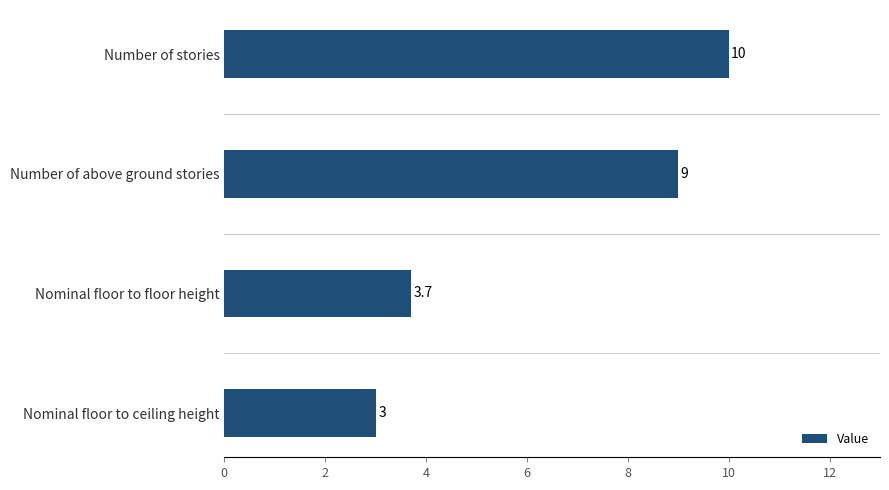

Between Number of stories and Nominal floor to floor height, which is larger?

Number of stories